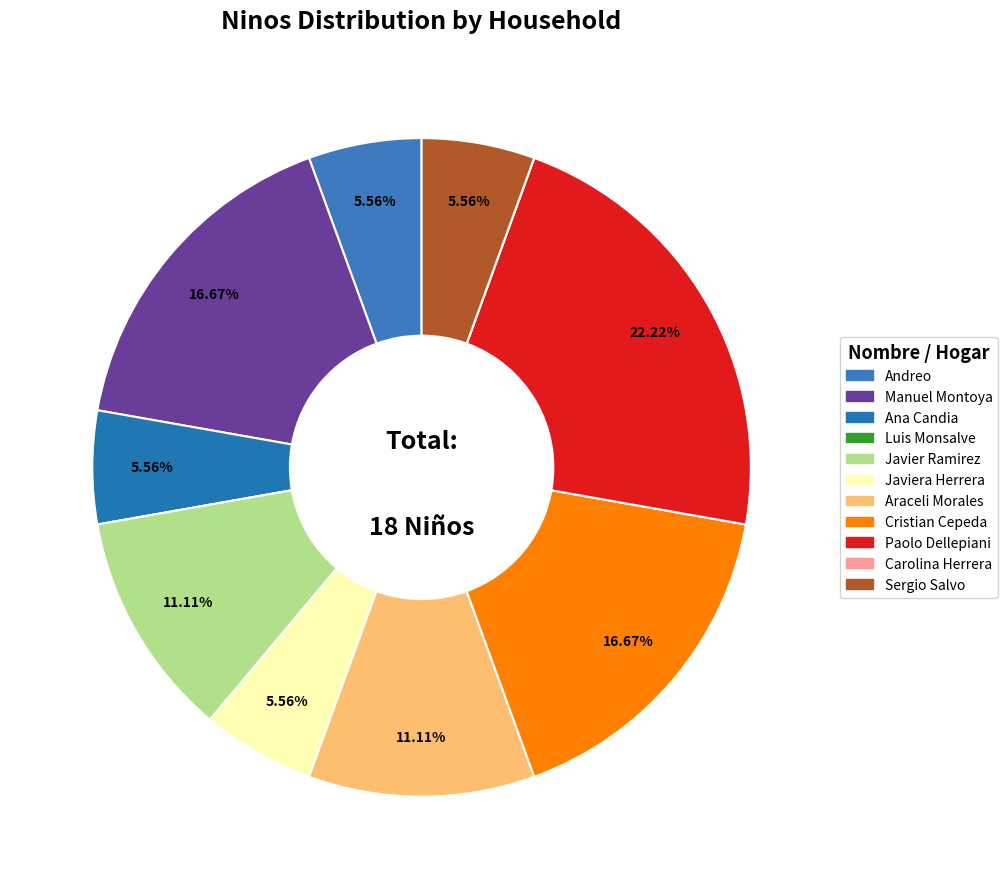

Which slice is the largest?

Paolo Dellepiani